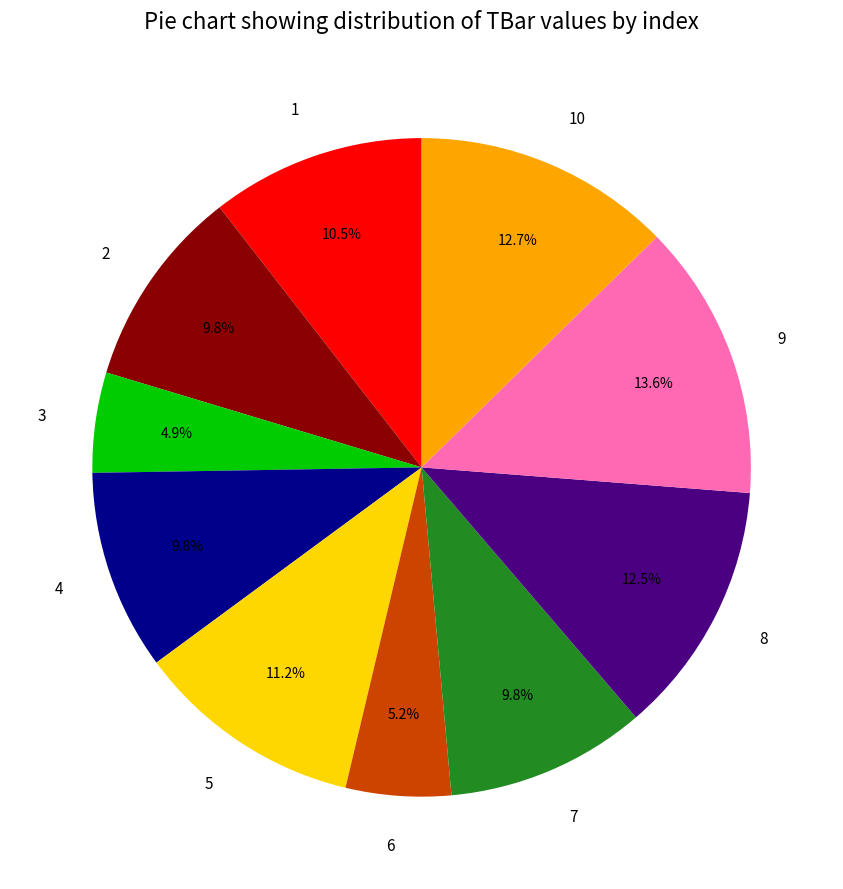

How much of the chart is everything except 3?

95.1%